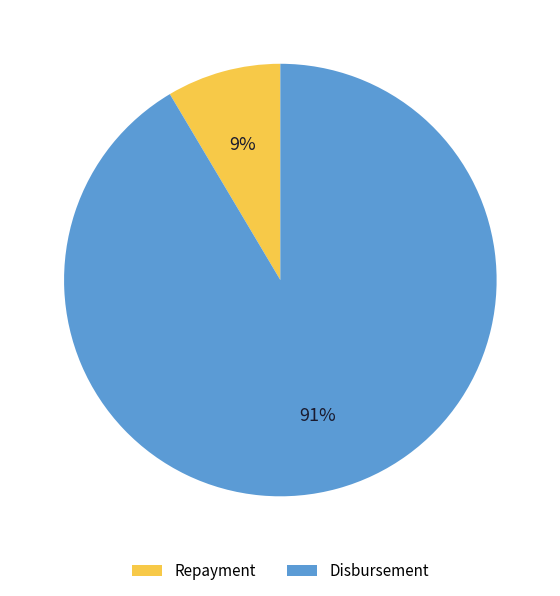

The Disbursement slice represents 91% of the pie. True or false?

True